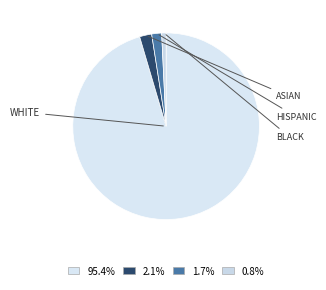

How many slices are in this pie chart?

4